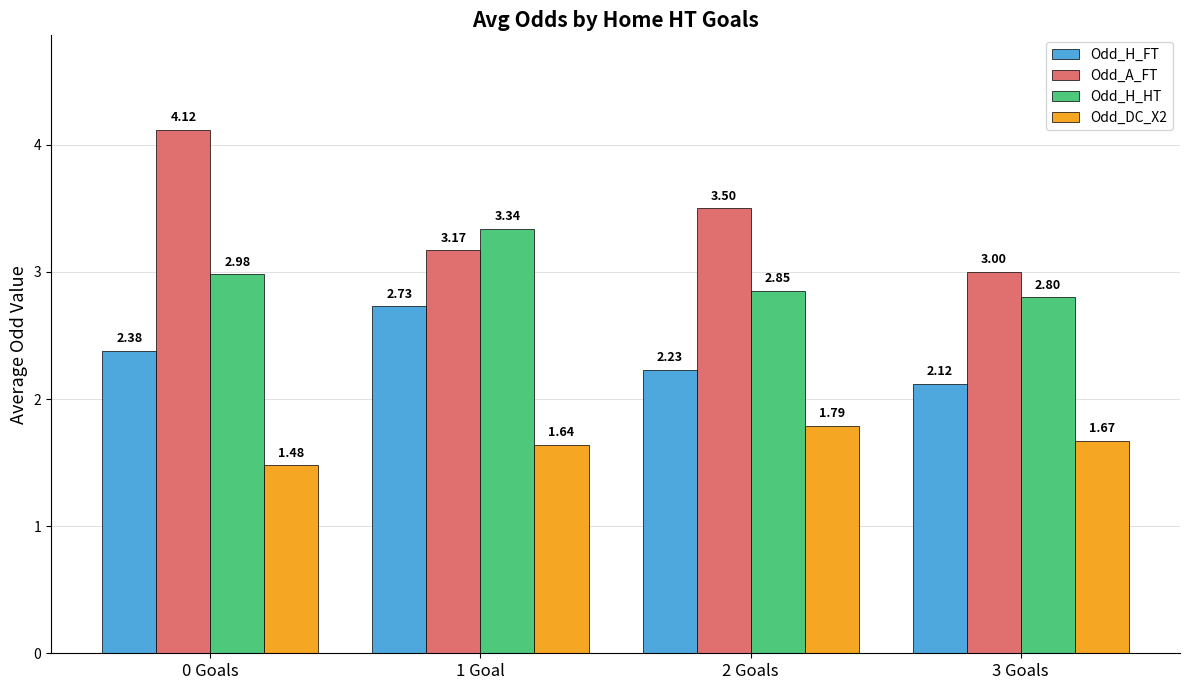

What position from the right is 2 Goals?

2